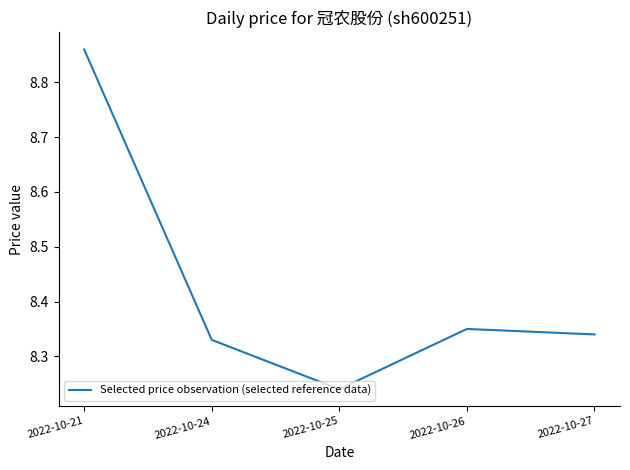

Does the chart display data point markers on the line(s)?

No